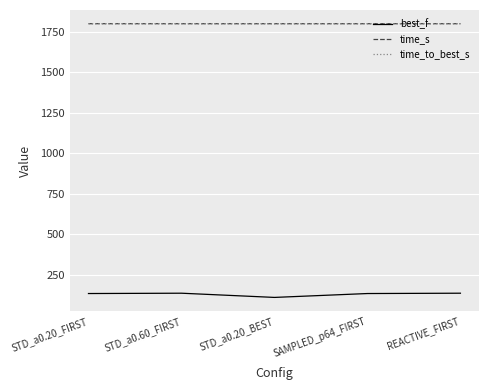

The value of best_f at SAMPLED_p64_FIRST is 70.4. True or false?

False